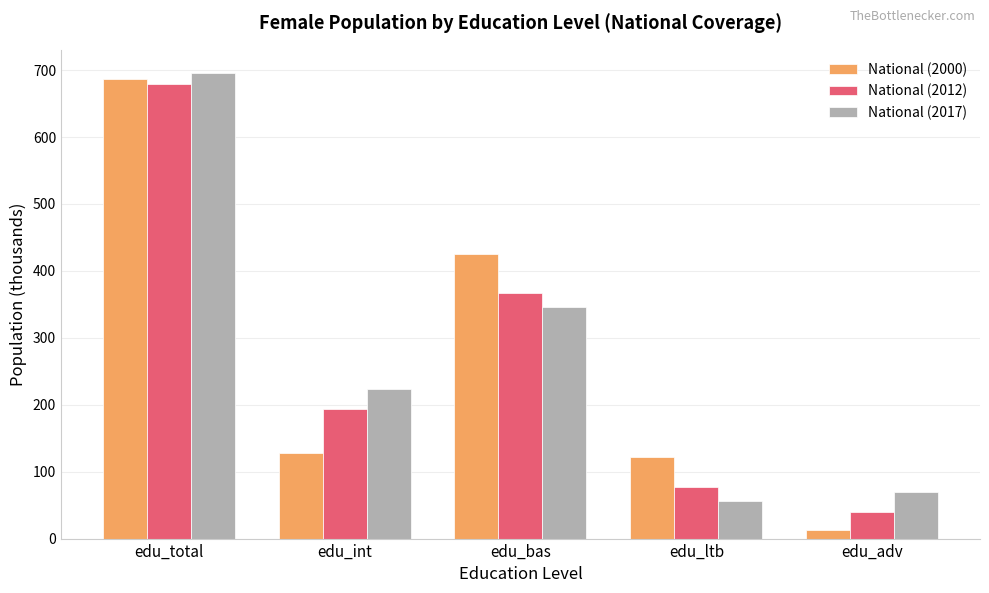

What is the spread (max minus min) of values at edu_total?

15.8